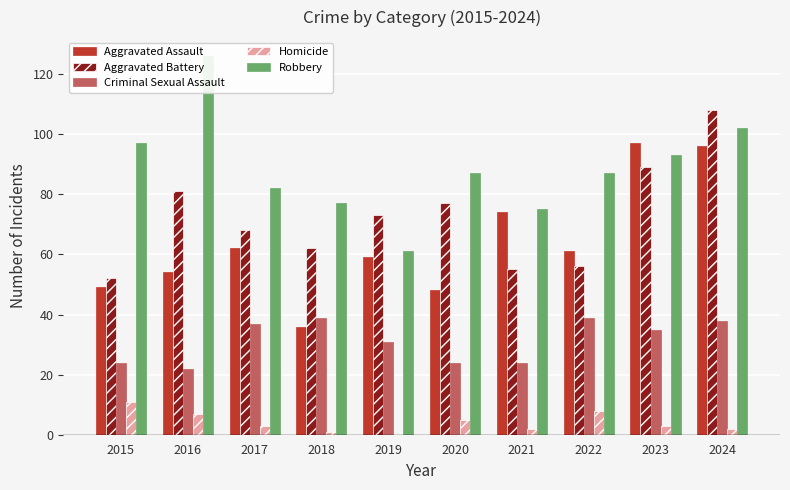

Is the value of Criminal Sexual Assault at 2018 greater than the value of Aggravated Assault at 2019?

No